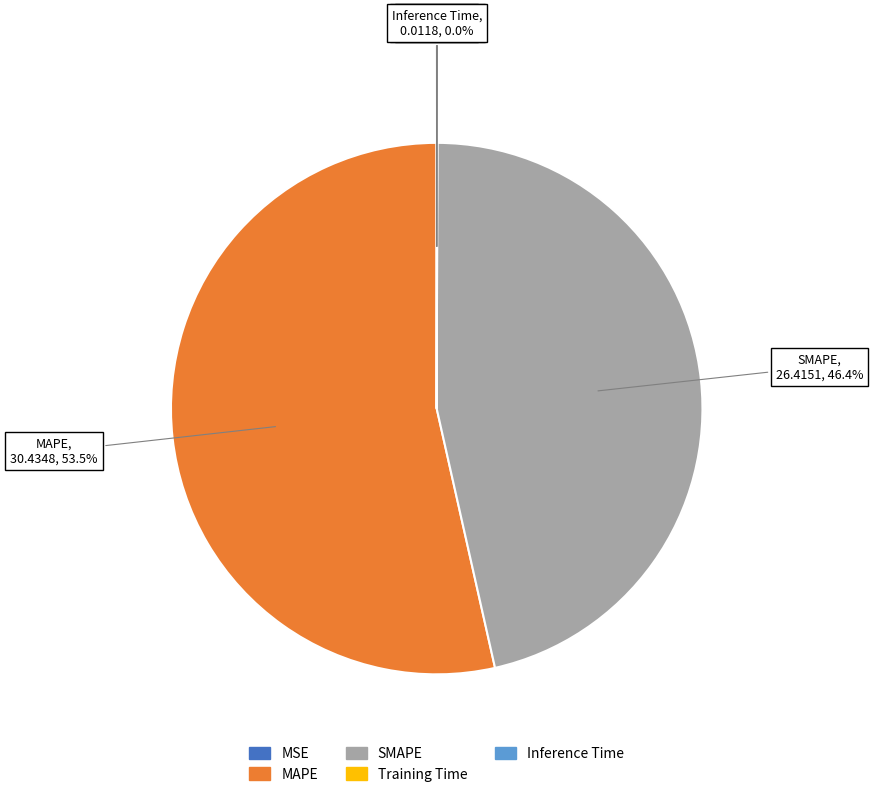

What is the largest slice in the pie chart?

MAPE